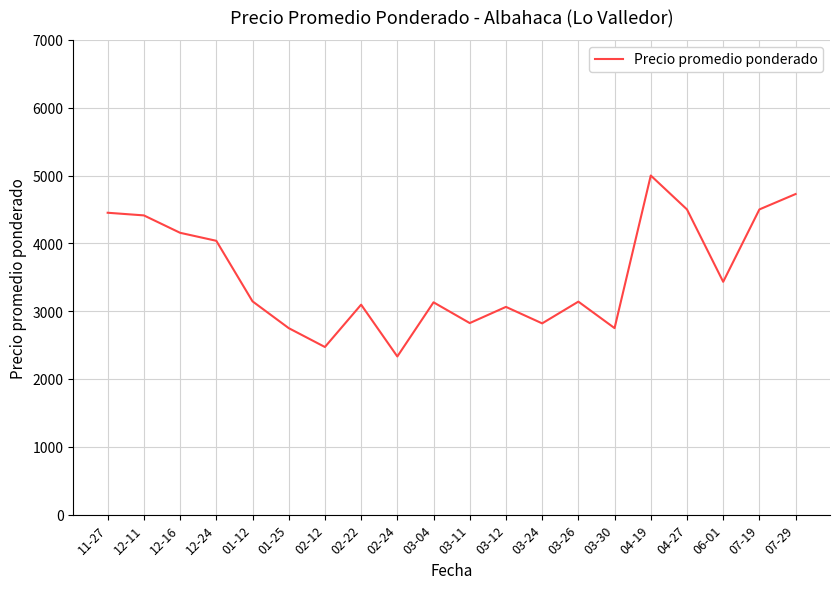

The value at 02-12 is 2471.8. True or false?

True